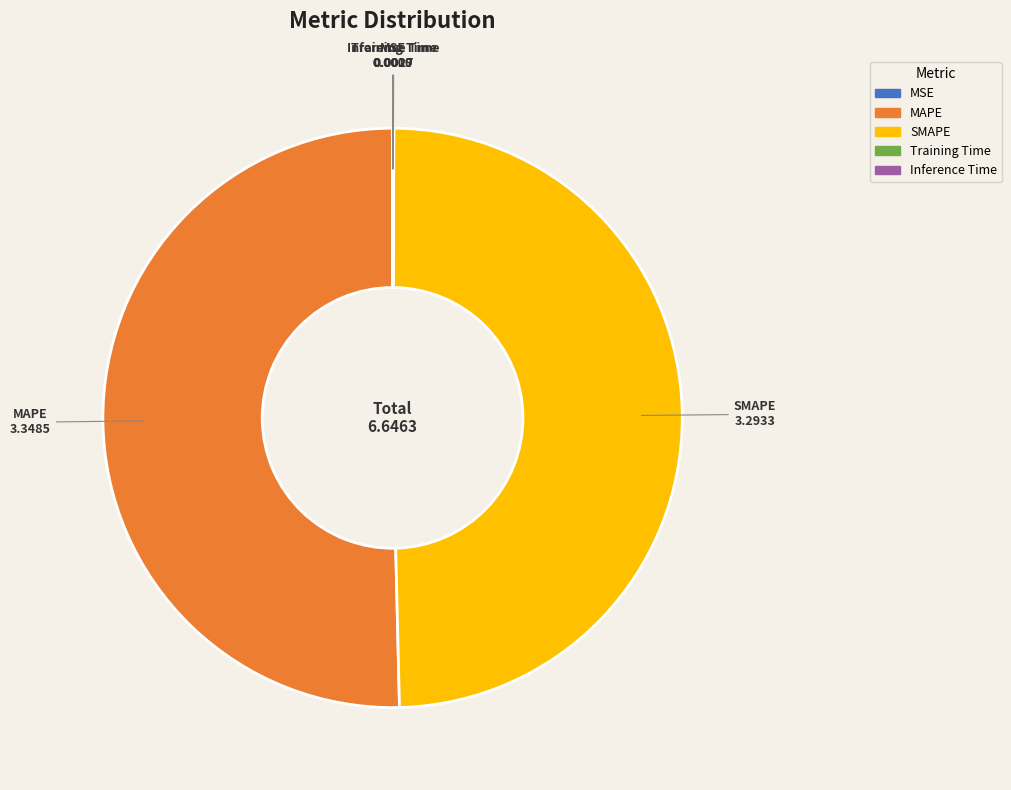

Is it true that MAPE is 50% of the pie?

True